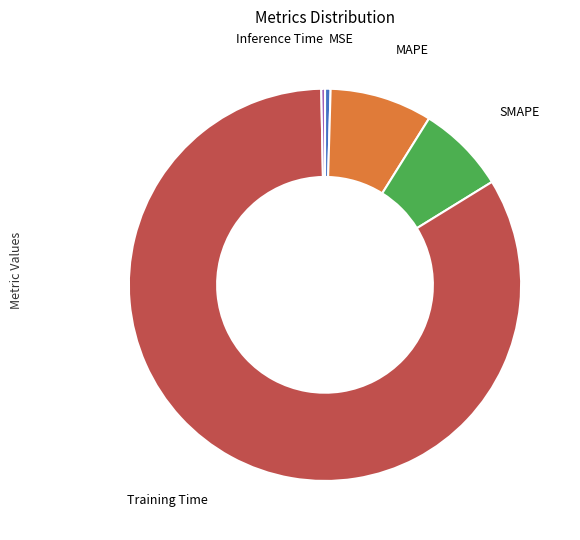

Is there a majority slice in this chart?

Yes